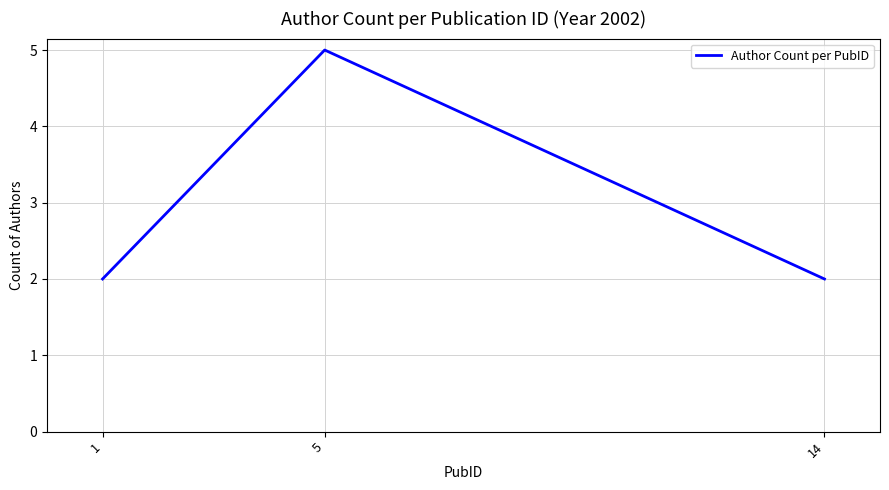

What is the difference between the maximum and minimum values?

3